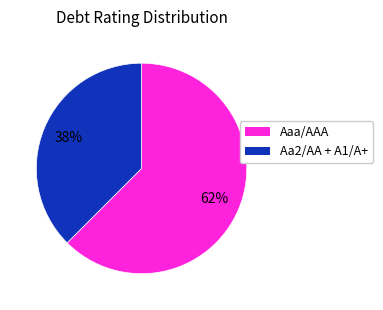

To the nearest percent, what is the average slice percentage?

50%